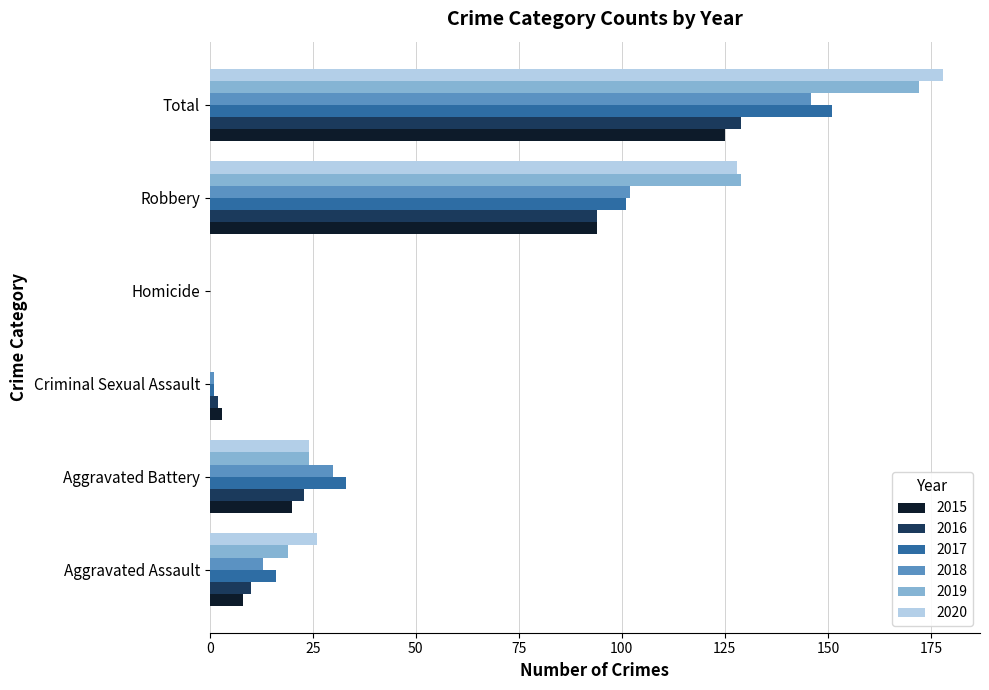

Between Aggravated Battery and Robbery, which series saw the biggest shift?

2019